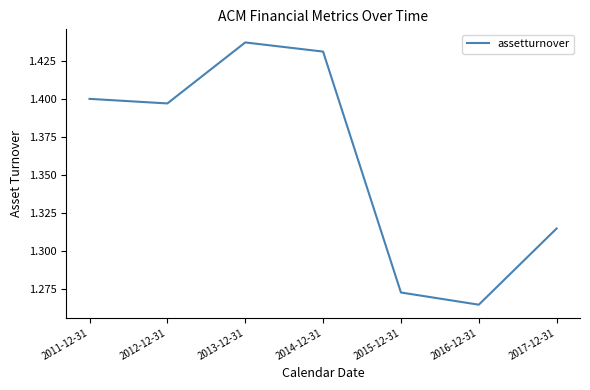

Count the number of data series in this chart.

1